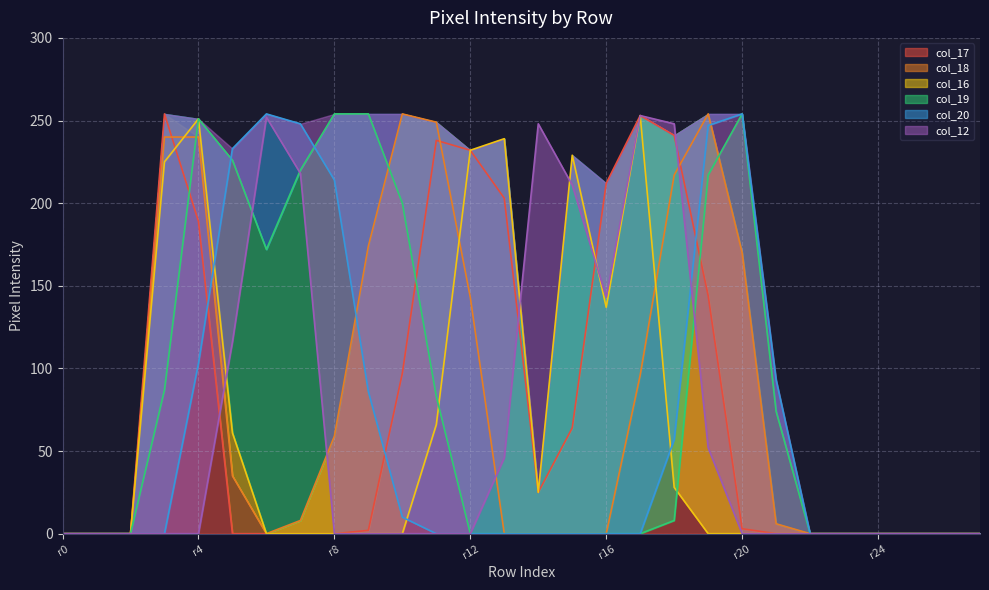

True or false: col_12 and col_16 cross at least once.

True